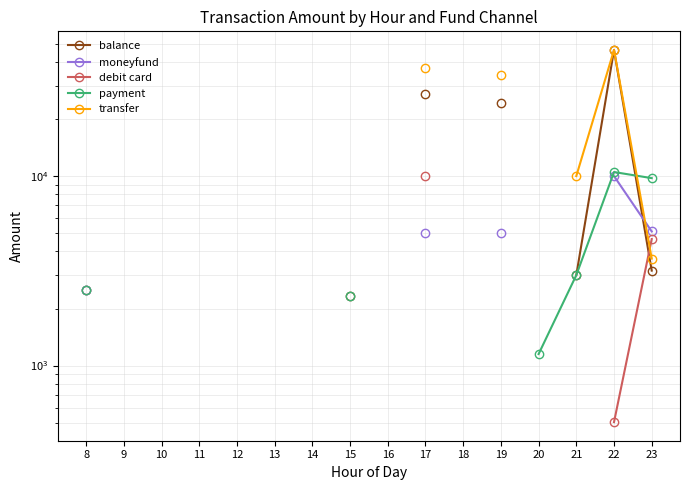

Where is payment nearest to the value 5826?

21